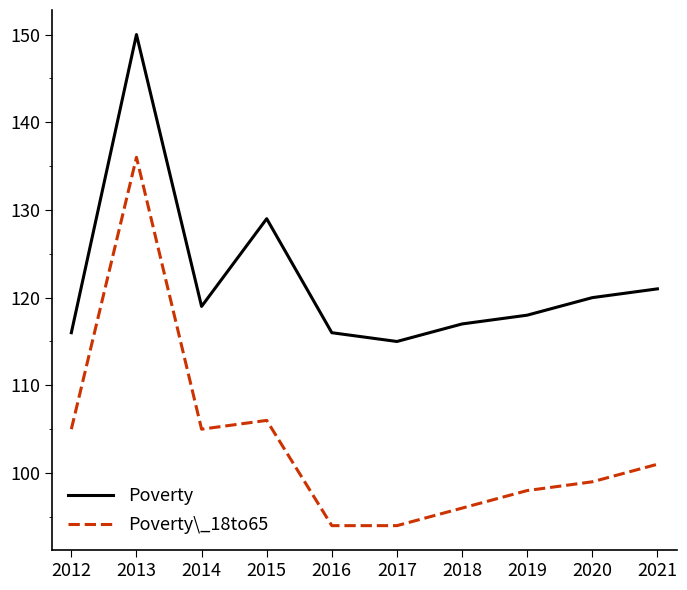

What is the minimum value for Poverty\_18to65?

94